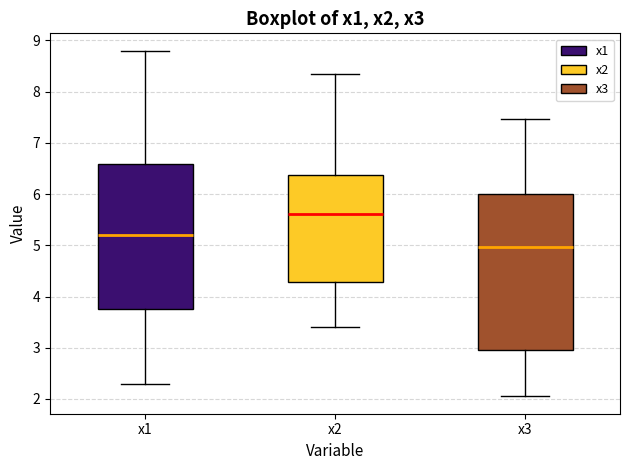

Reading left to right, transcribe this box plot: for each box, give where its median line is, the range the box spans, and where its two whiskers end, as read against the y-axis. The values are not printed on the chart, so give them approximately, as read against the axis.

x1: median 5.2, box 3.7 to 6.6, whiskers 2.3 to 8.8
x2: median 5.6, box 4.3 to 6.4, whiskers 3.4 to 8.3
x3: median 5.0, box 3.0 to 6.0, whiskers 2.0 to 7.5